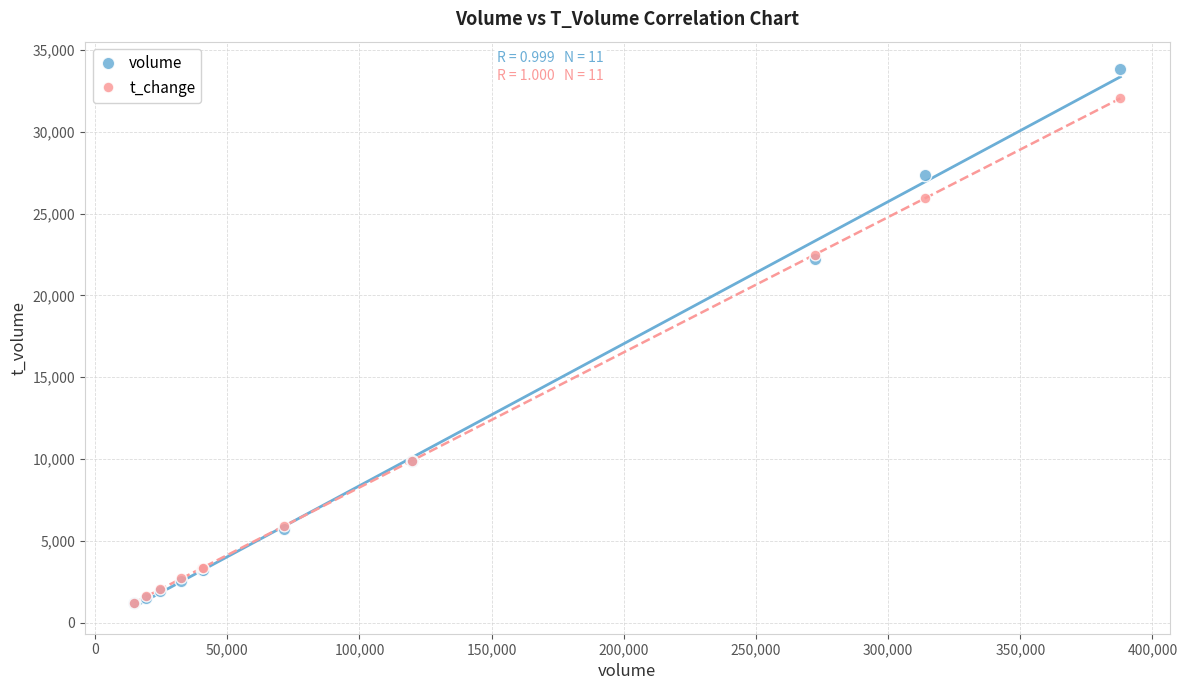

Which series has the largest Y range (max minus min)?

volume